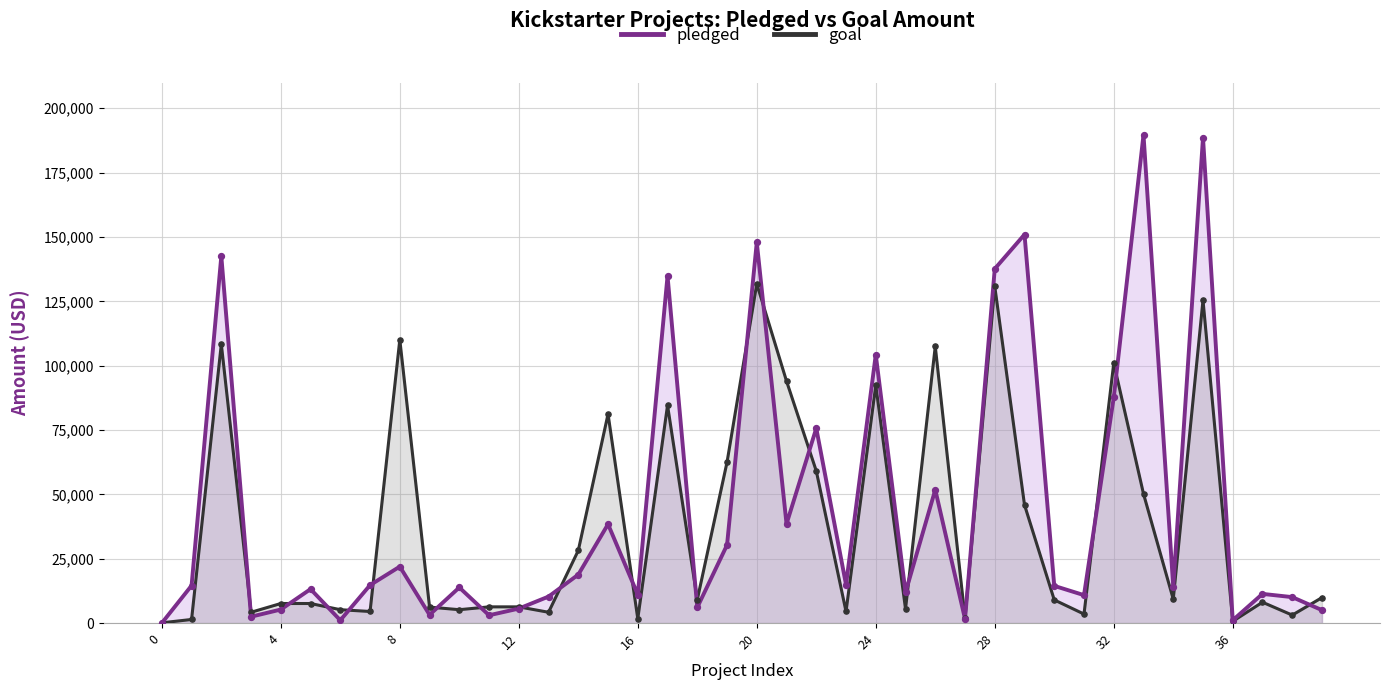

At how many categories does at least one series exceed 174062?

2